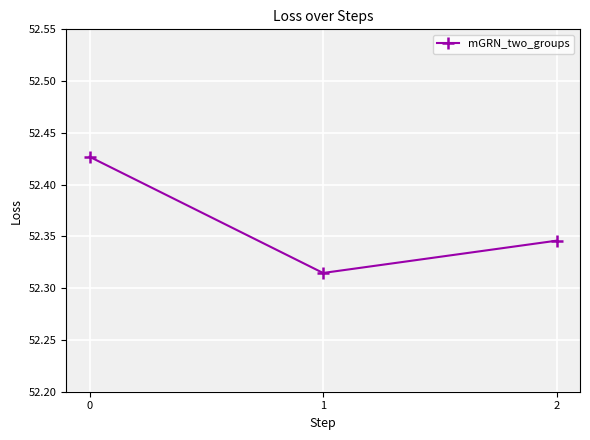

What is the sum of the values at 0 and 2?

104.8